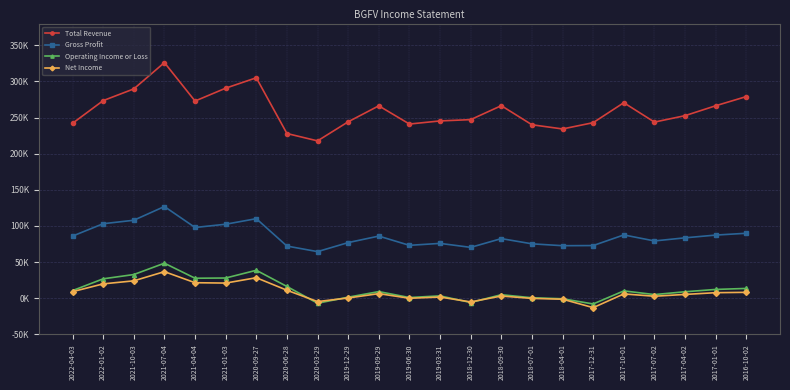

At which label is Net Income closest to 11900?

2020-06-28